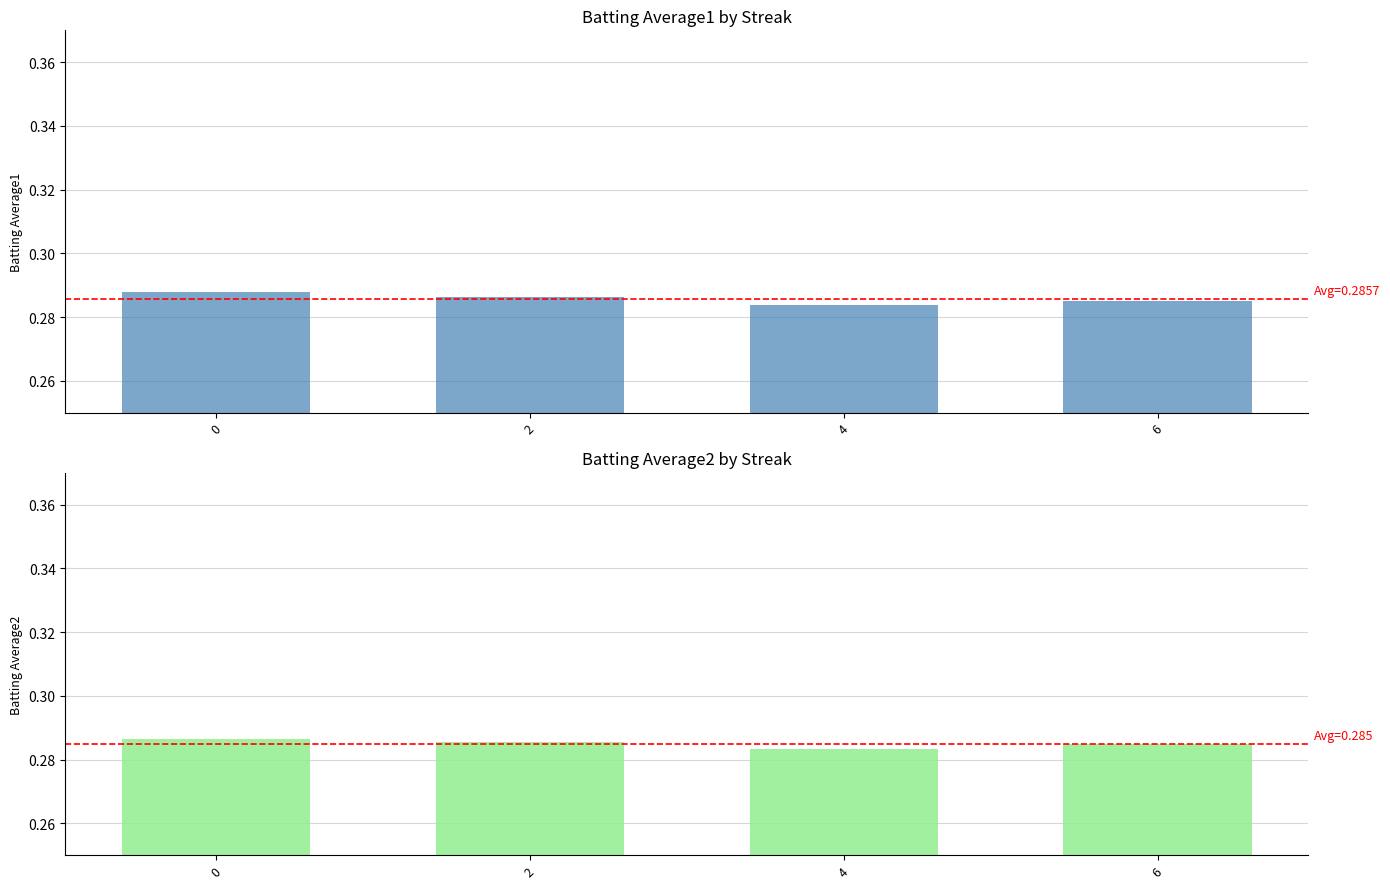

At which label does Batting Average2 reach its minimum?

4